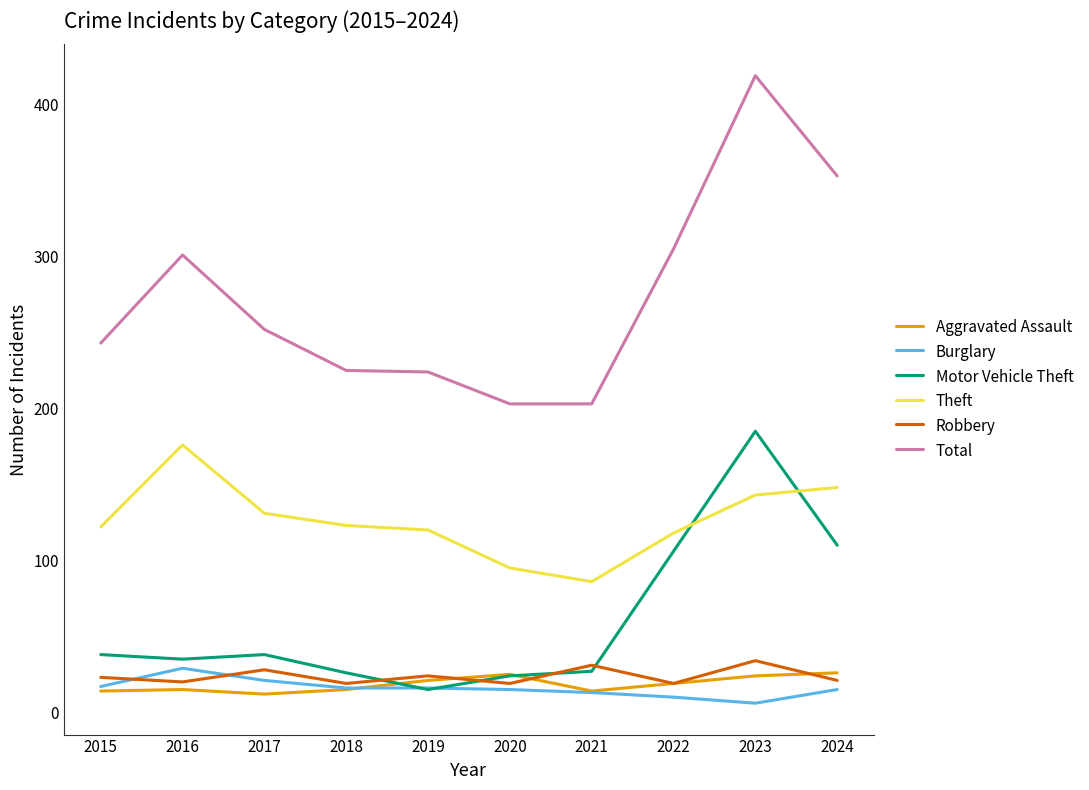

What is the difference between the highest and lowest values at 2022?

295